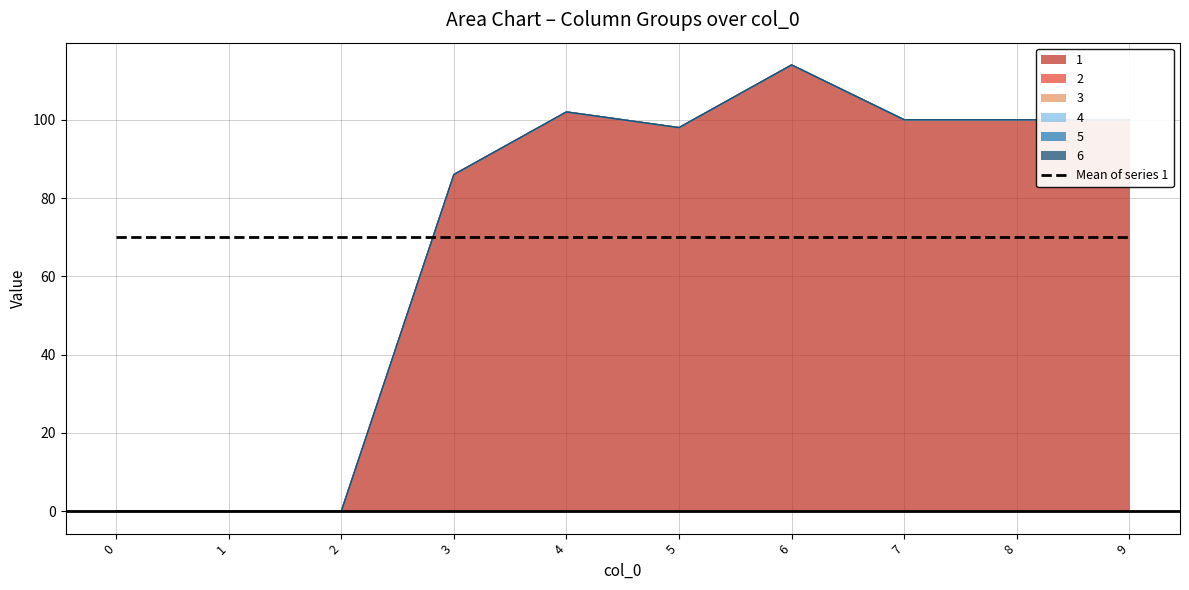

Rank the categories by 3 value from lowest to highest.

0, 1, 2, 3, 4, 5, 6, 7, 8, 9